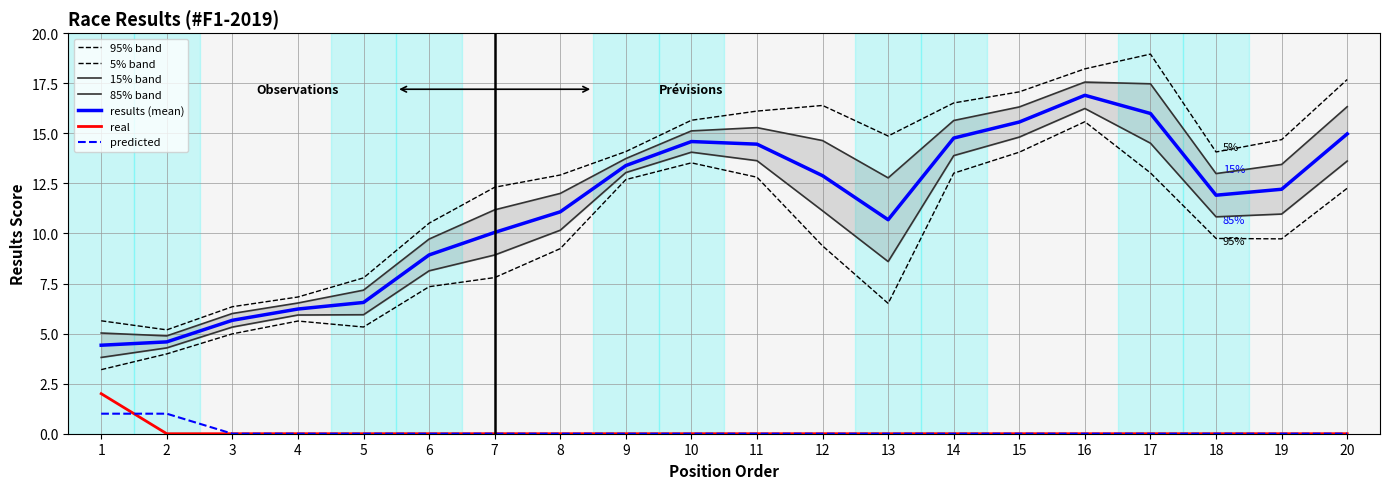

True or false: real and predicted cross at least once.

True